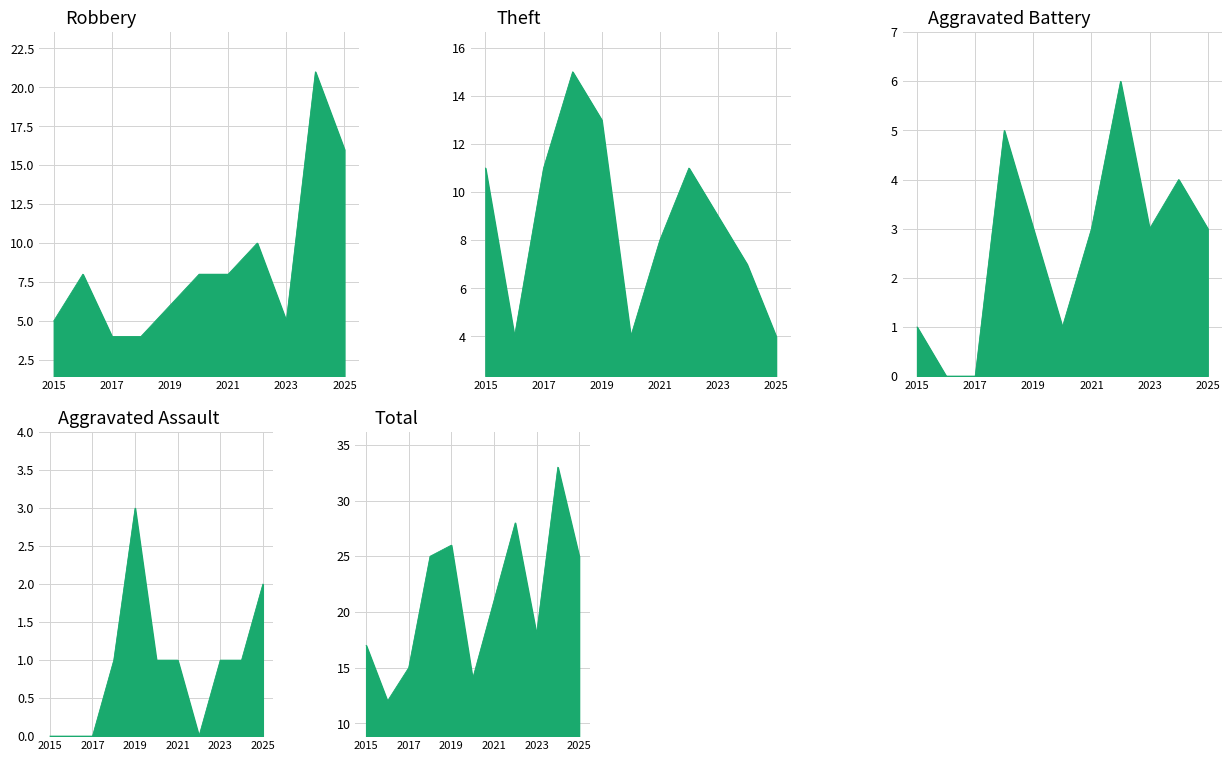

What is the highest value of the Robbery series?

21